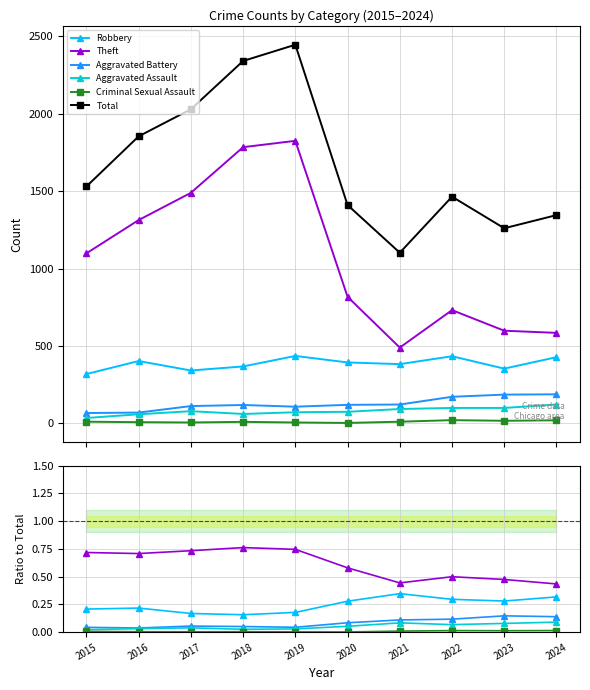

At how many categories does at least one series exceed 1544?

4